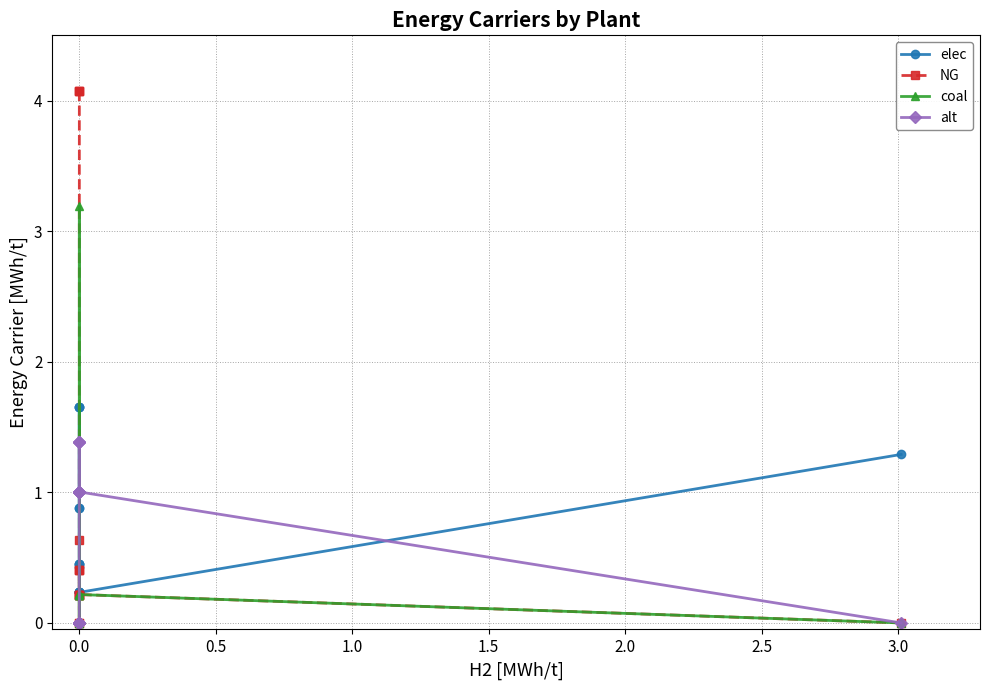

What are all the series names shown in the legend?

elec, NG, coal, alt